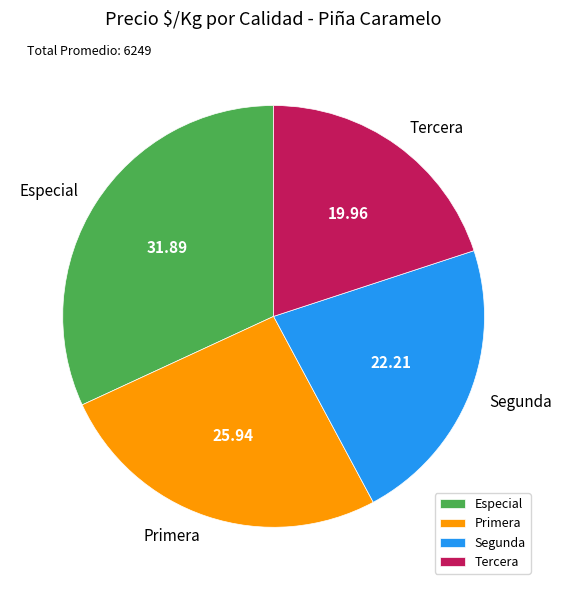

Is Primera the majority of the pie?

No